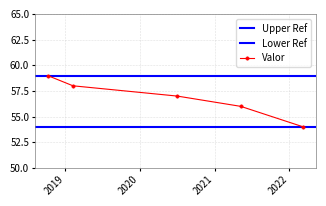

Reading right to left, list all the values displayed in this chart.

2022-03-10 17:00:00=54	2021-05-08 10:00:00=56	2020-07-01 21:00:00=57	2019-02-07 14:00:00=58	2018-10-06 09:00:00=59